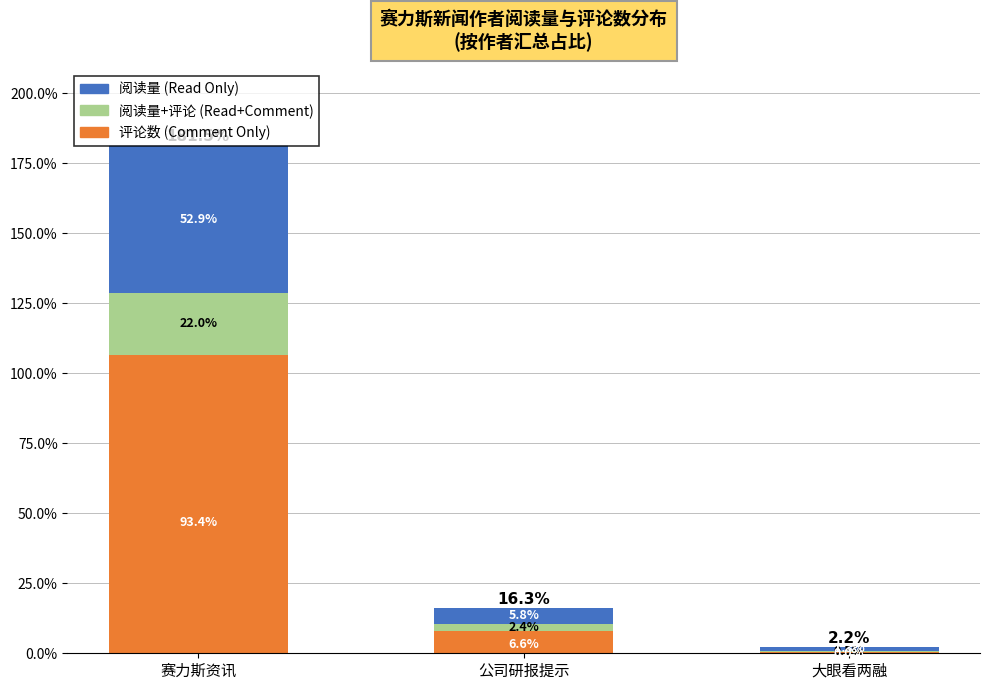

Does the chart contain stacked bars?

Yes